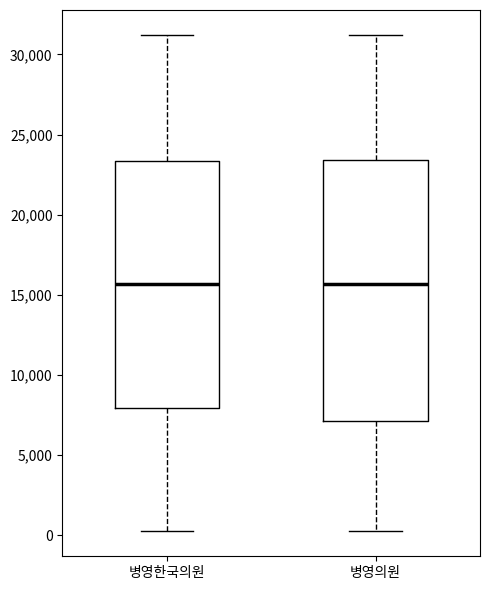

Reading left to right, read every box against the y-axis: the position of its median line, the range the box covers, and the ends of its whiskers. The values are not printed on the chart, so give them approximately, as read against the axis.

병영한국의원: median 15500, box 8000 to 23500, whiskers 0 to 31000
병영의원: median 15500, box 7000 to 23500, whiskers 0 to 31000